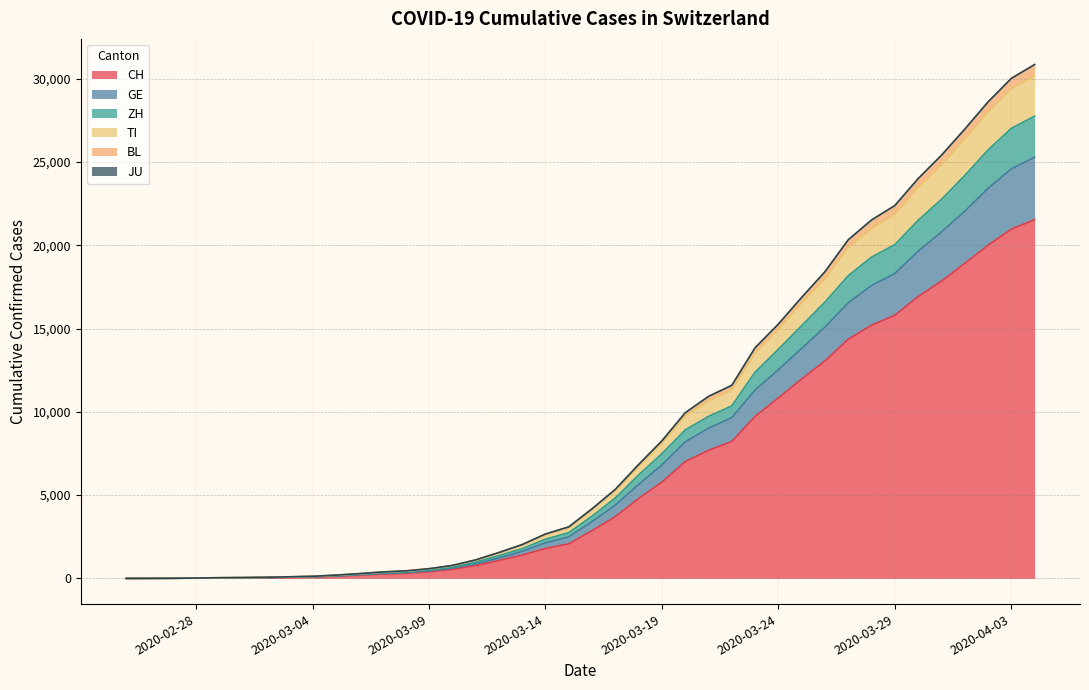

What is the maximum value for CH?

21535